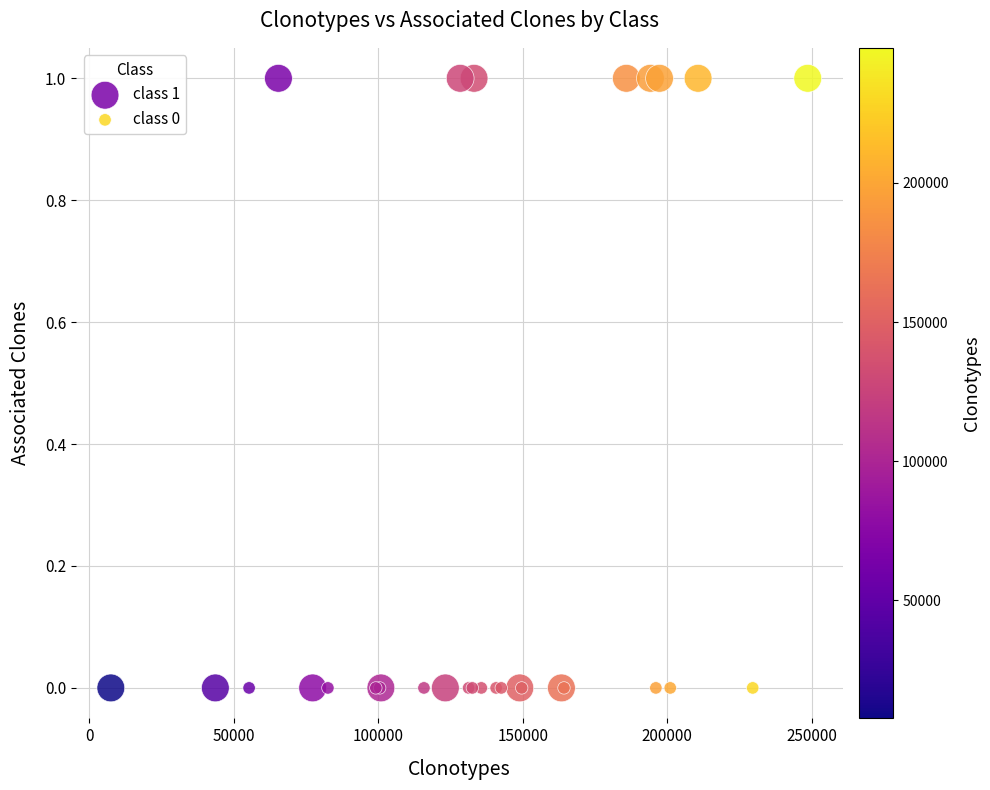

Which series contains the highest Y value?

class 1